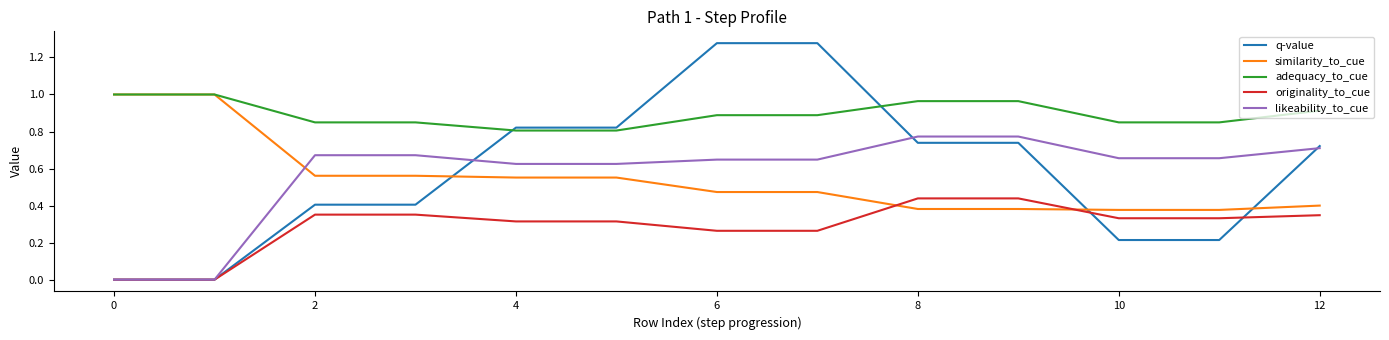

At how many categories does at least one series exceed 0?

13